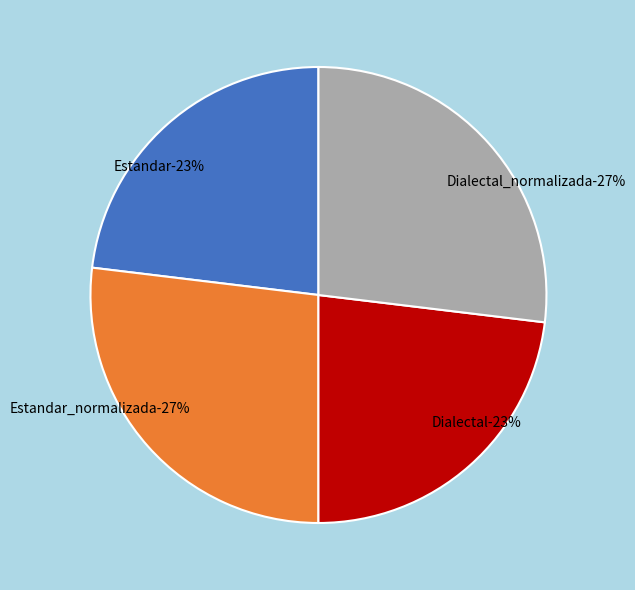

Which category has the smallest portion of the pie?

Estandar